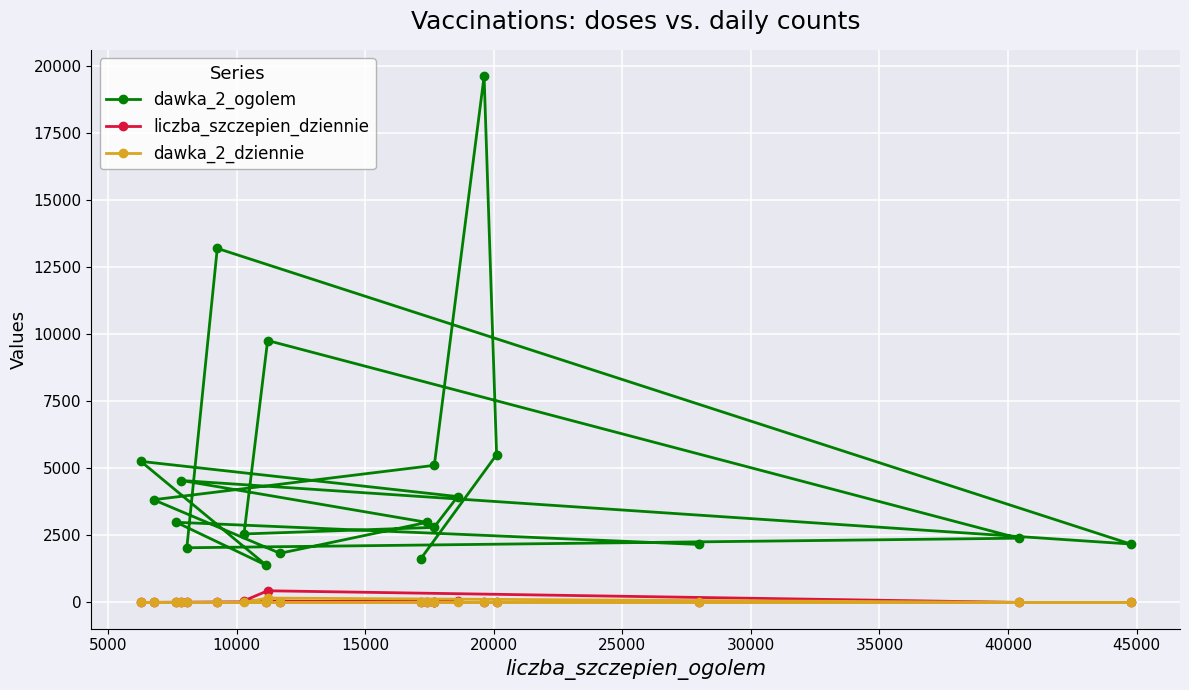

What are all the series names shown in the legend?

dawka_2_ogolem, liczba_szczepien_dziennie, dawka_2_dziennie